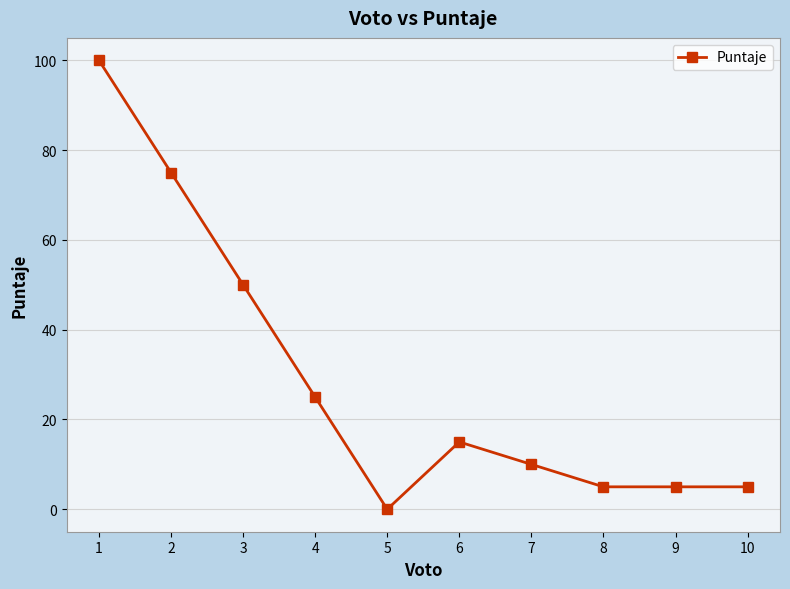

True or false: there are more than 2 points higher than both neighbors.

False